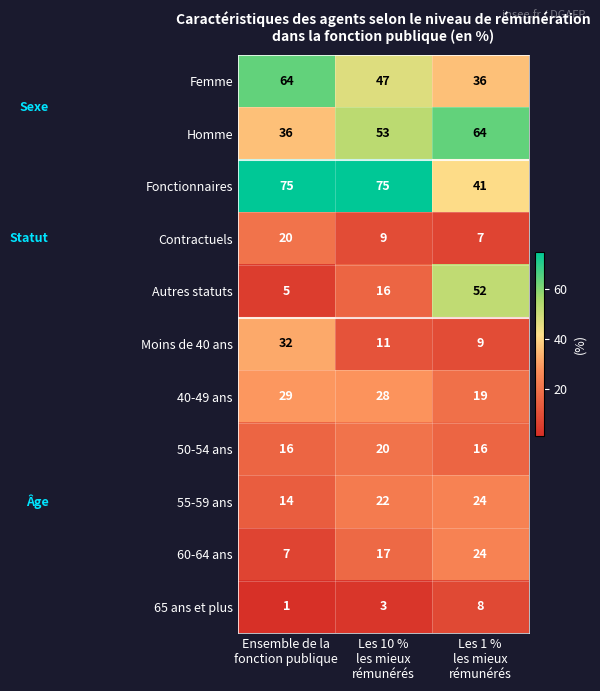

Between Les 10 %
les mieux
rémunérés and Les 1 %
les mieux
rémunérés, which series saw the biggest shift?

Autres statuts